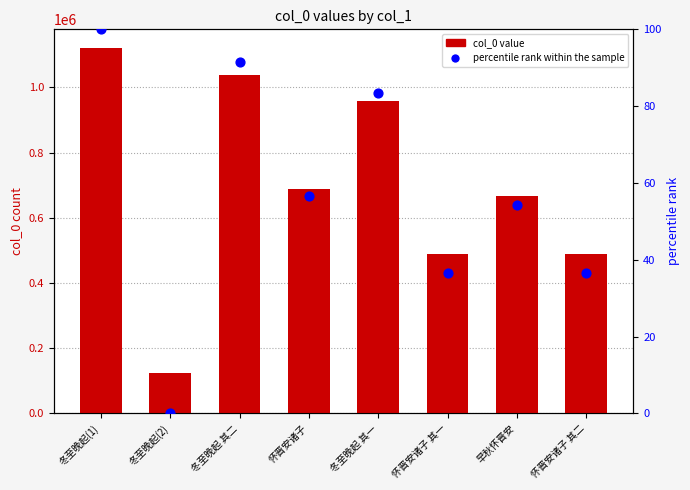

Which series contains the highest Y value?

col_0 value